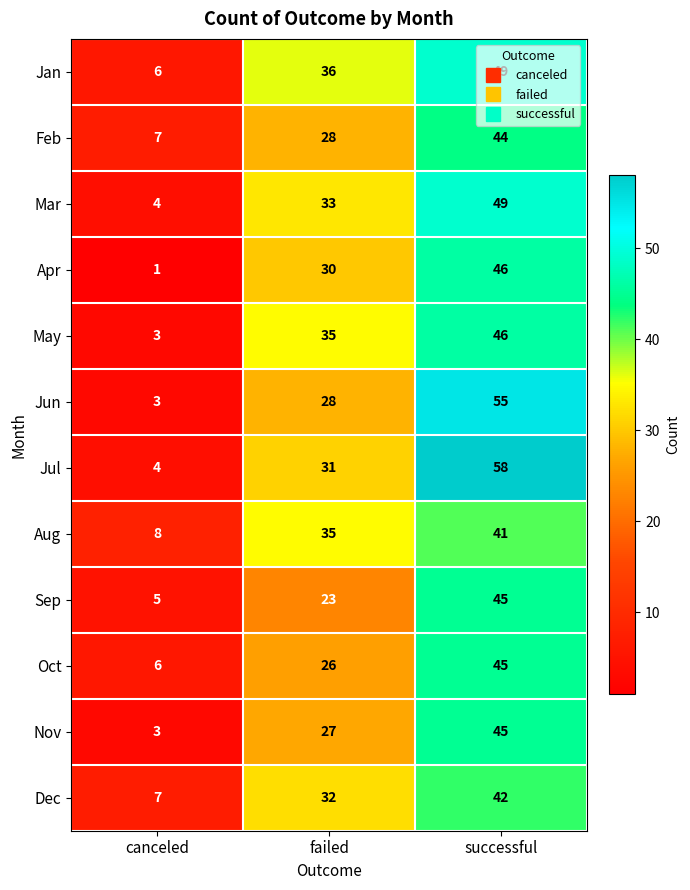

How many categories are shown in the chart?

3